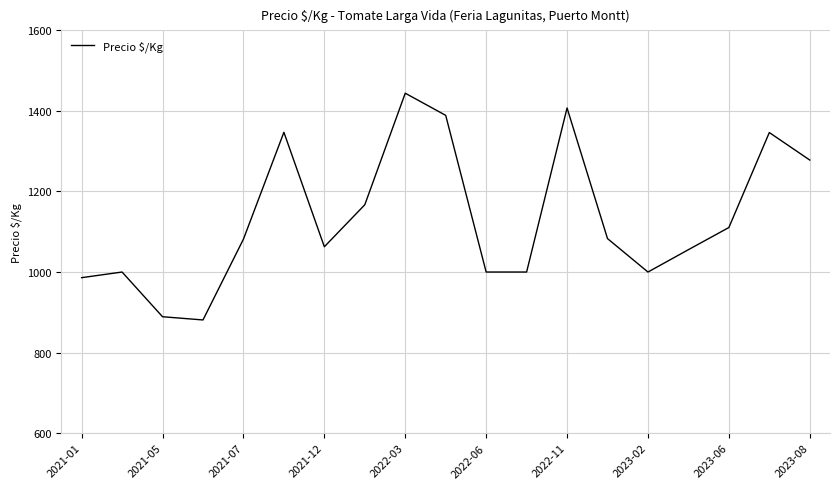

What is the maximum value shown in the chart?

1444.0